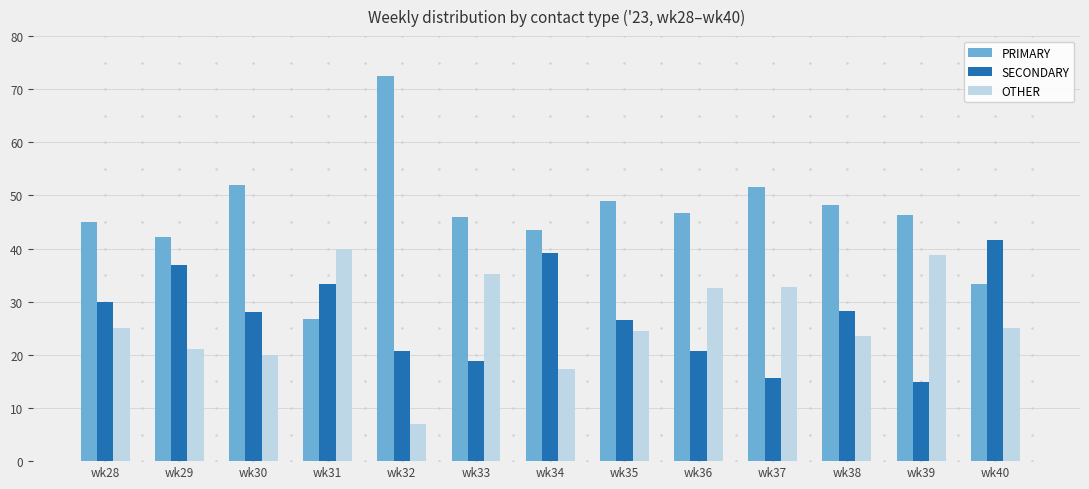

What is the minimum value shown in the chart?

6.9